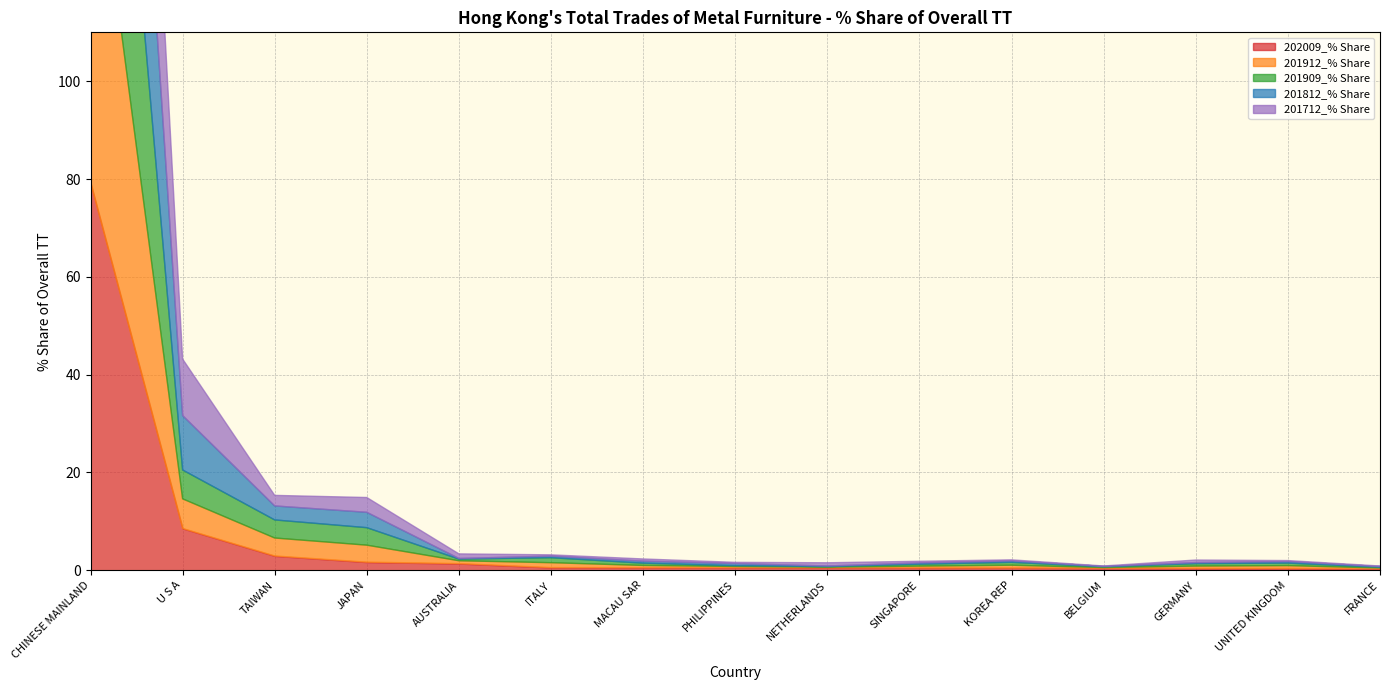

How many intersections are there between 201909_% Share and 201912_% Share?

7